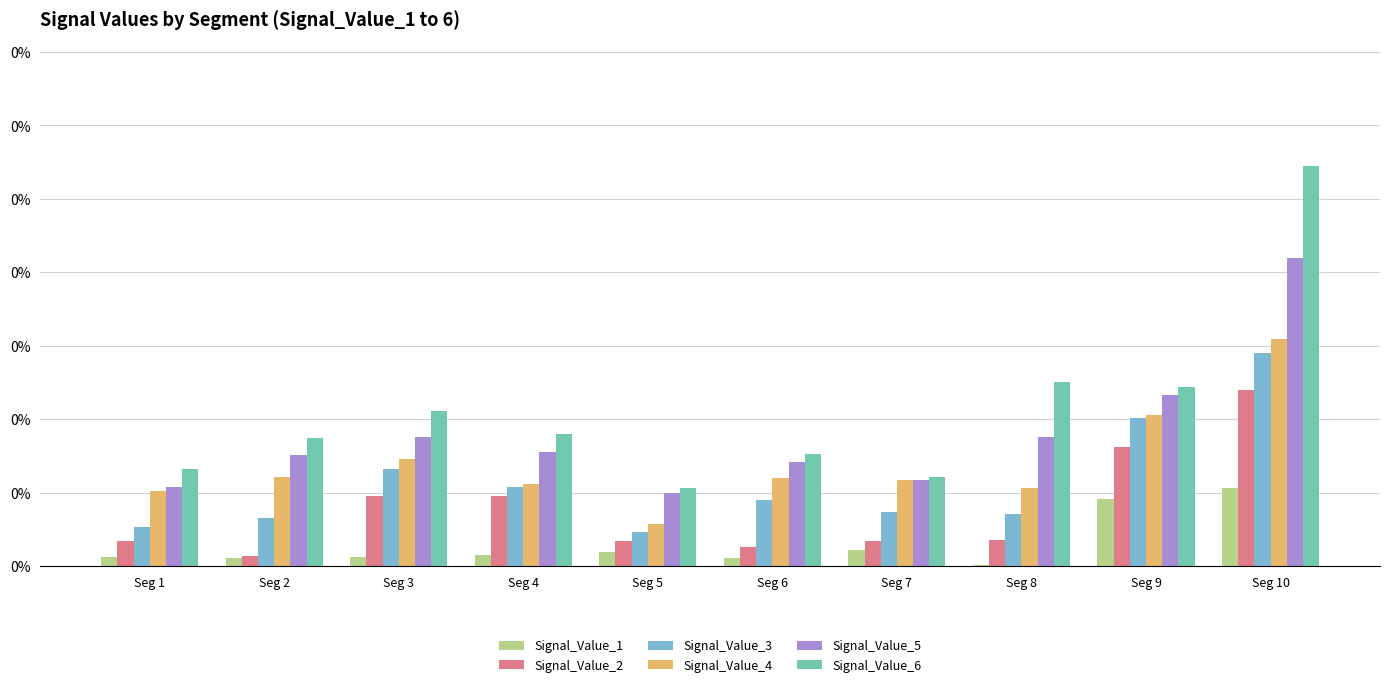

At which category is the sum across all series the highest?

Seg 10